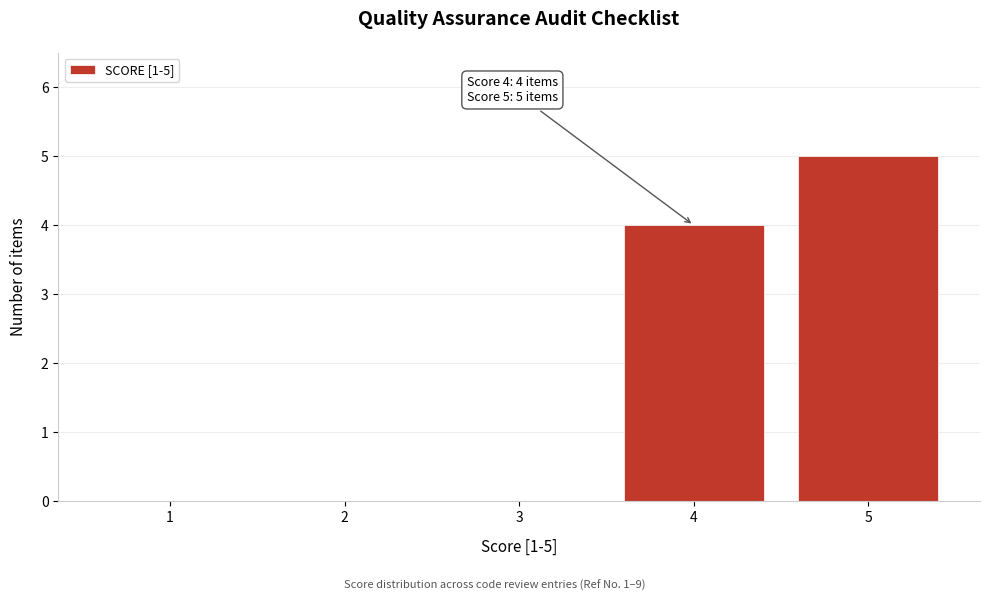

Reading left to right, transcribe all the data shown in this chart.

1=0	2=0	3=0	4=4	5=5